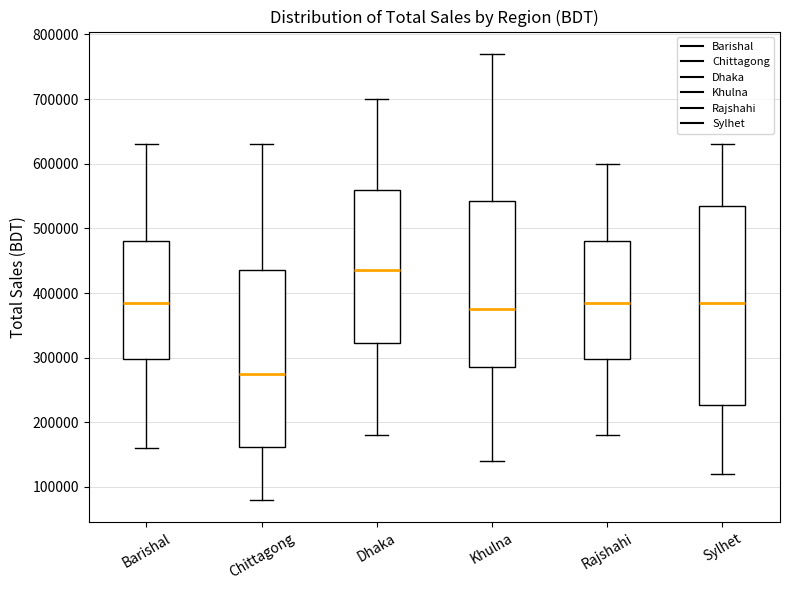

Which box is the tallest, from its lower edge to its upper edge?

Sylhet